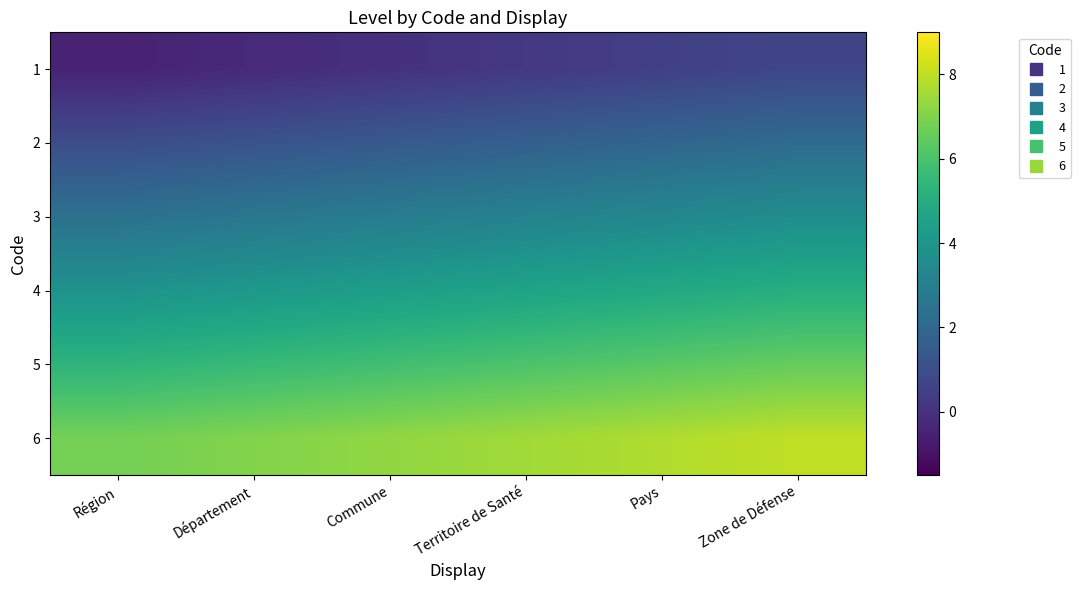

What is the spread (max minus min) of values at Commune?

7.3